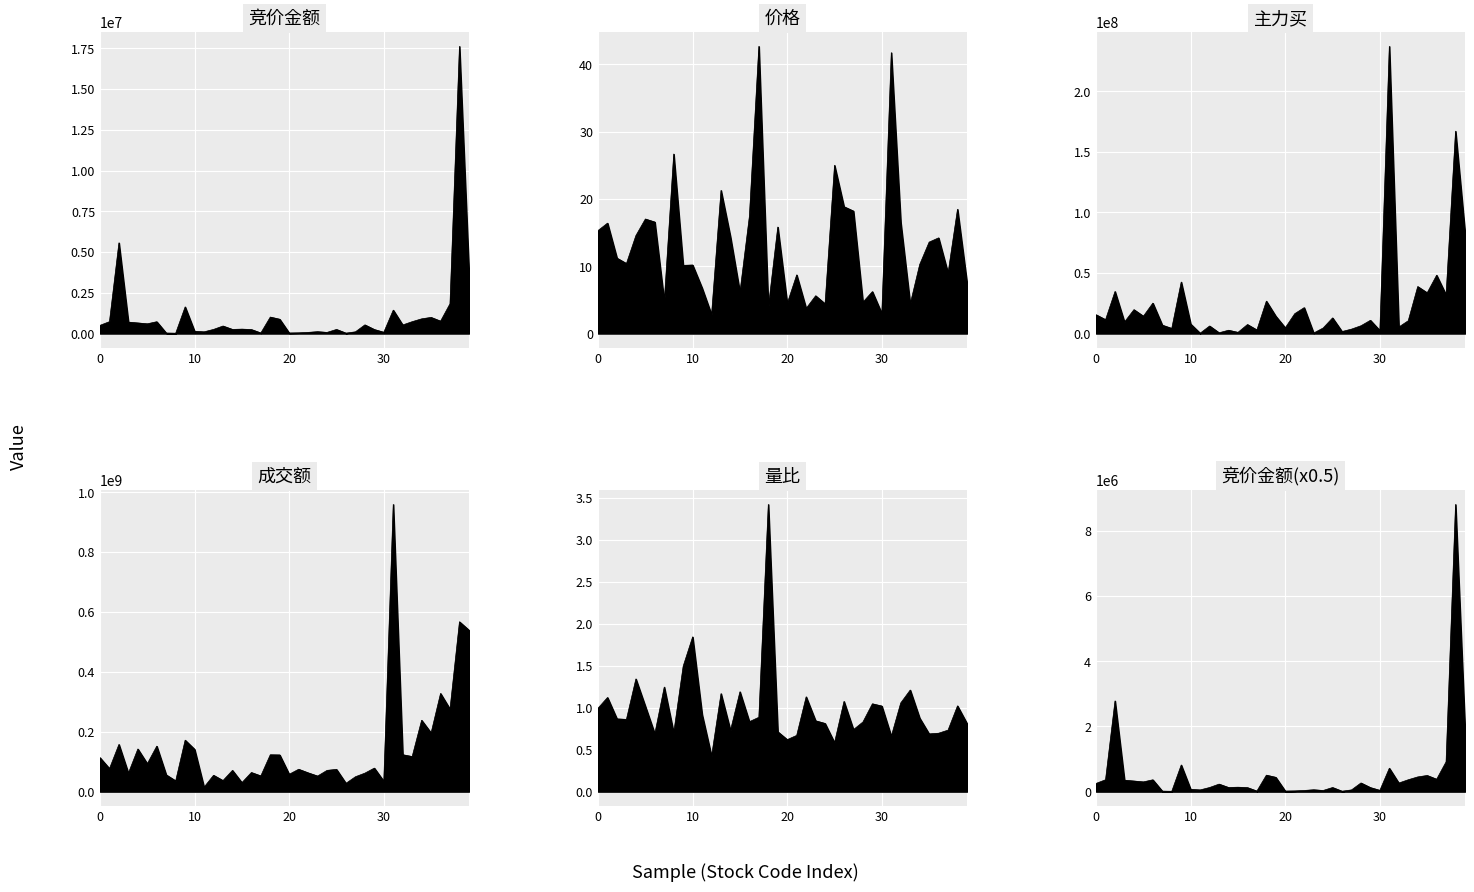

What is the difference between the highest and lowest values at 10?

141301531.2